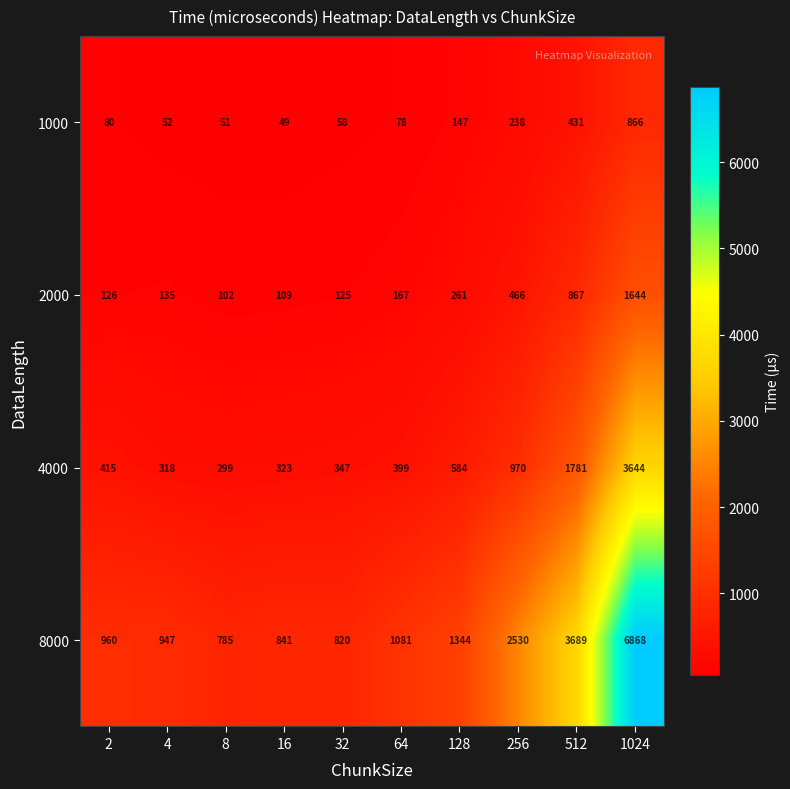

What value does the 8000 series have at 32?

820